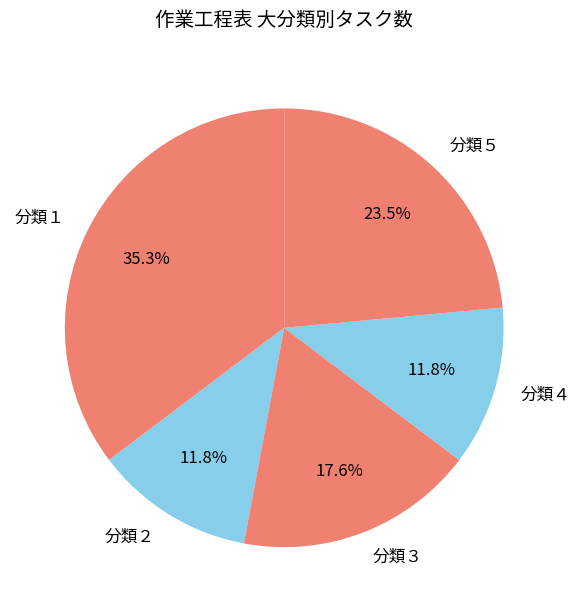

Do 分類３ and 分類１ together represent more than half of the pie?

Yes